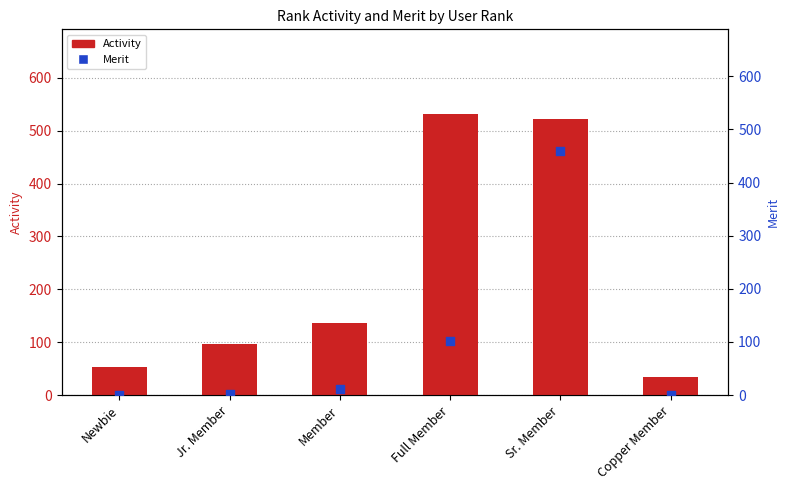

Which series has the widest spread of Y values?

Activity